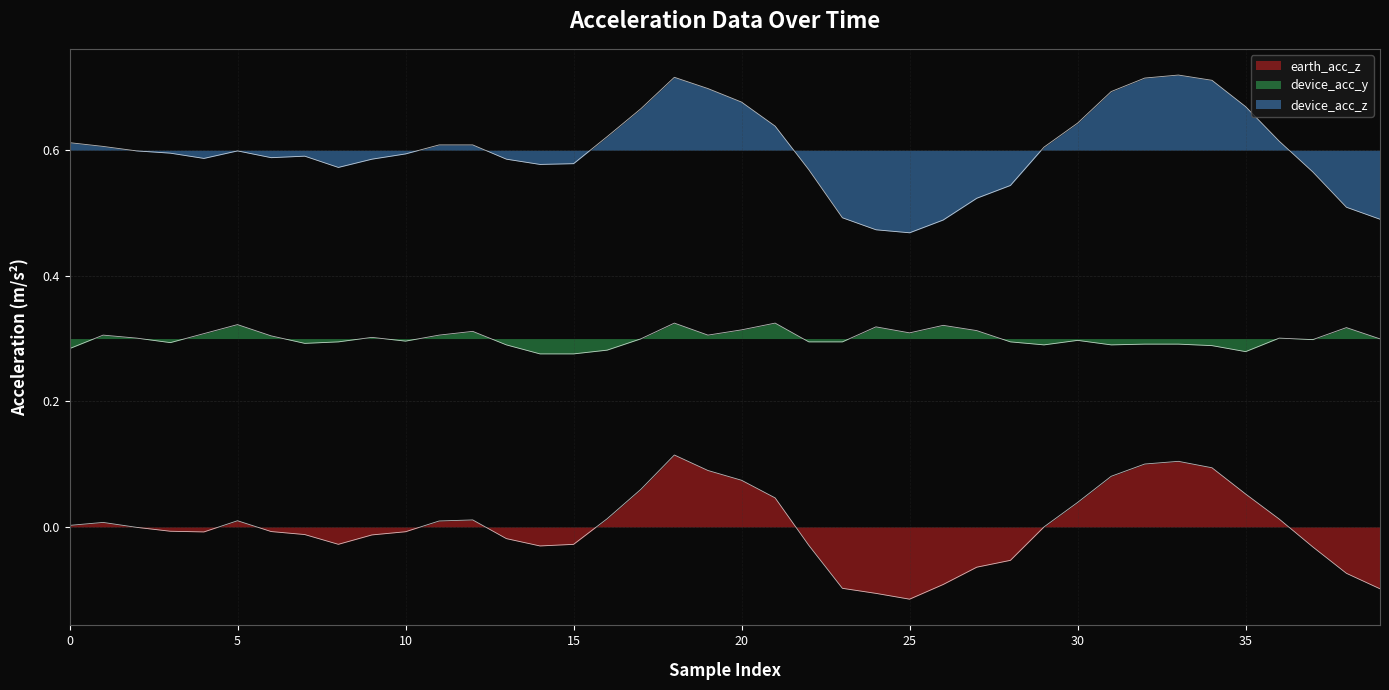

Does the chart display data point markers on the line(s)?

No